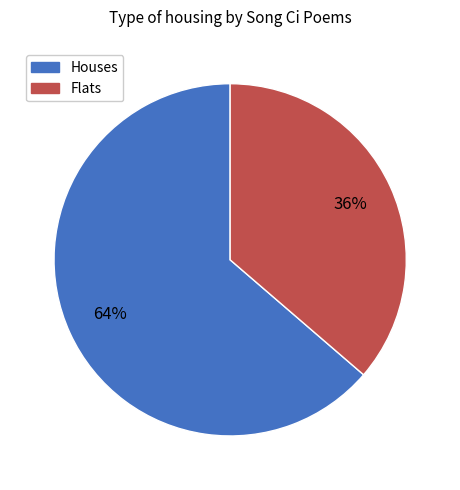

To the nearest percent, what is the average slice percentage?

50%